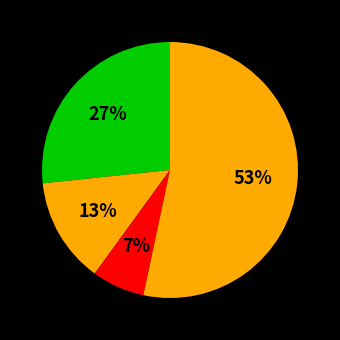

How many slices are in this pie chart?

4